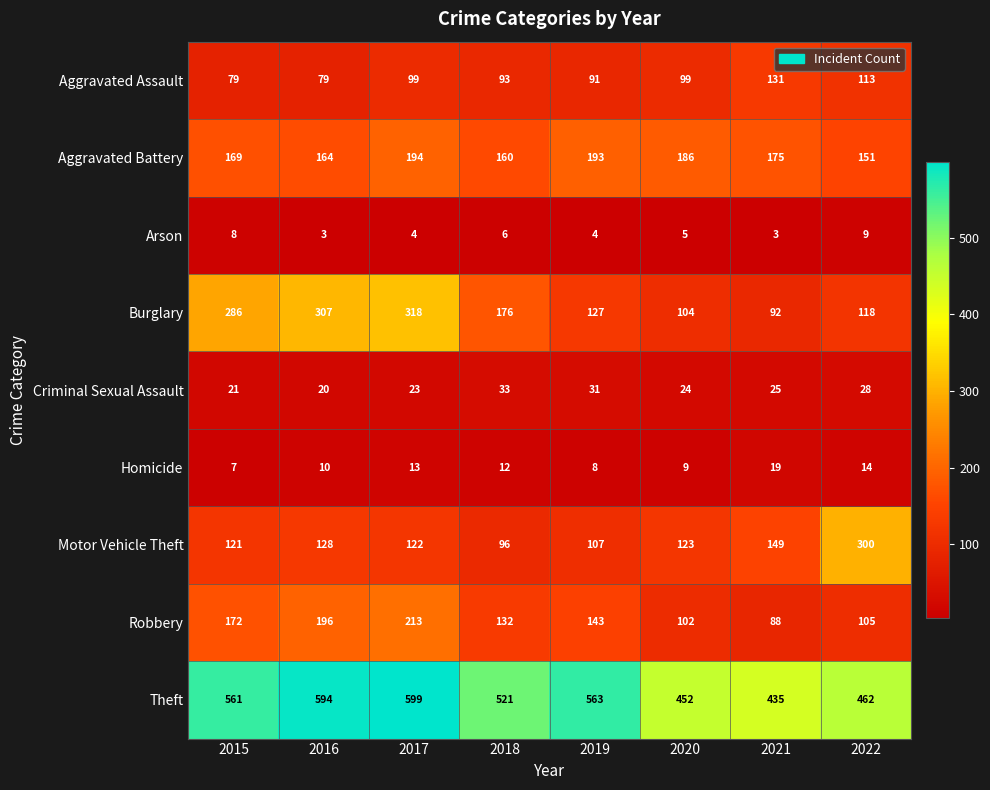

Between 2017 and 2018, which series saw the biggest shift?

Burglary